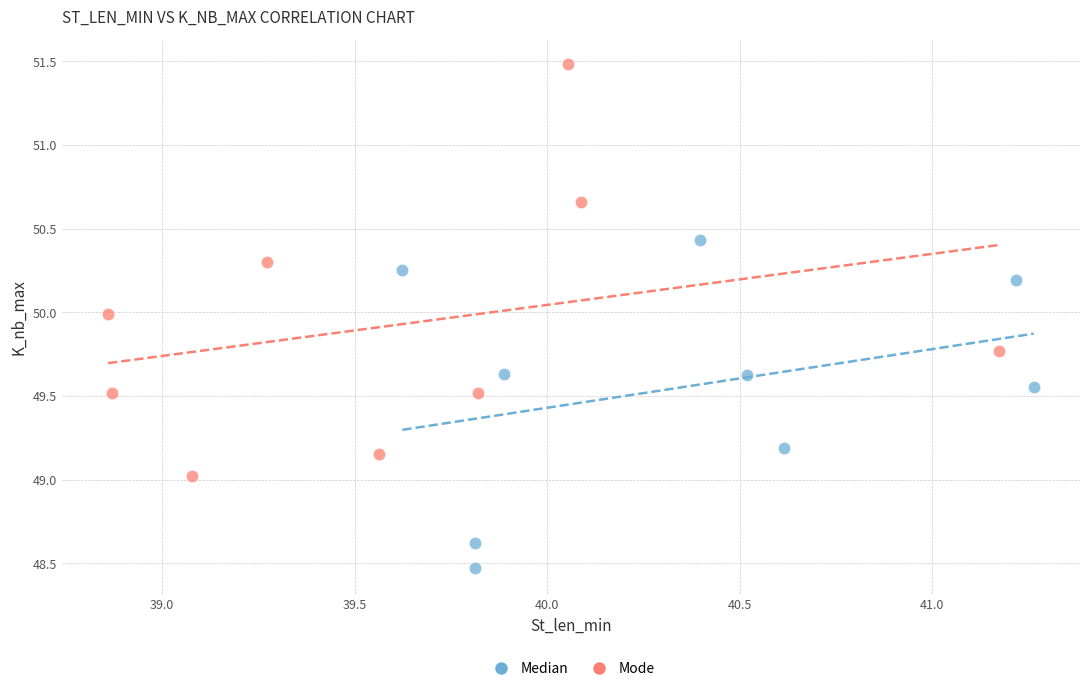

Which series has the largest Y range (max minus min)?

Mode